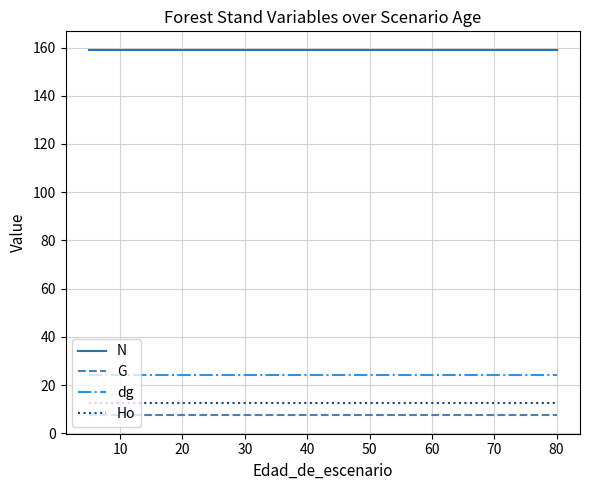

True or false: dg and G intersect in this chart.

False